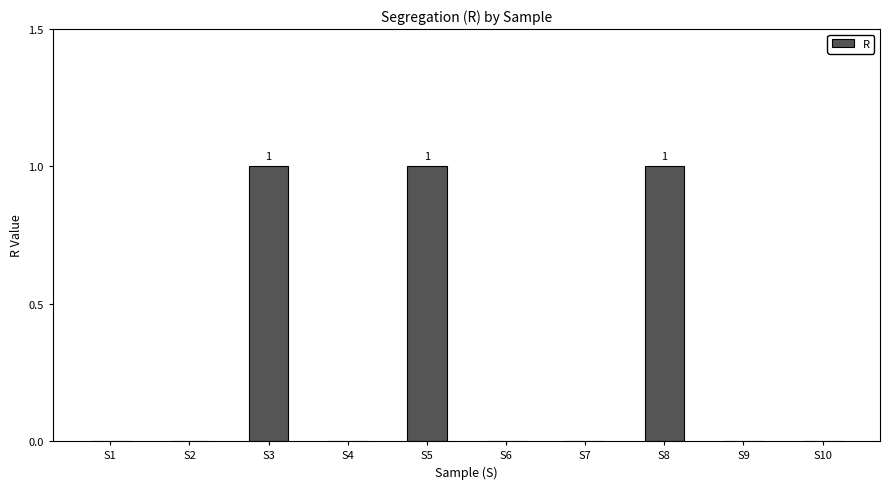

What is the sum of all values?

3